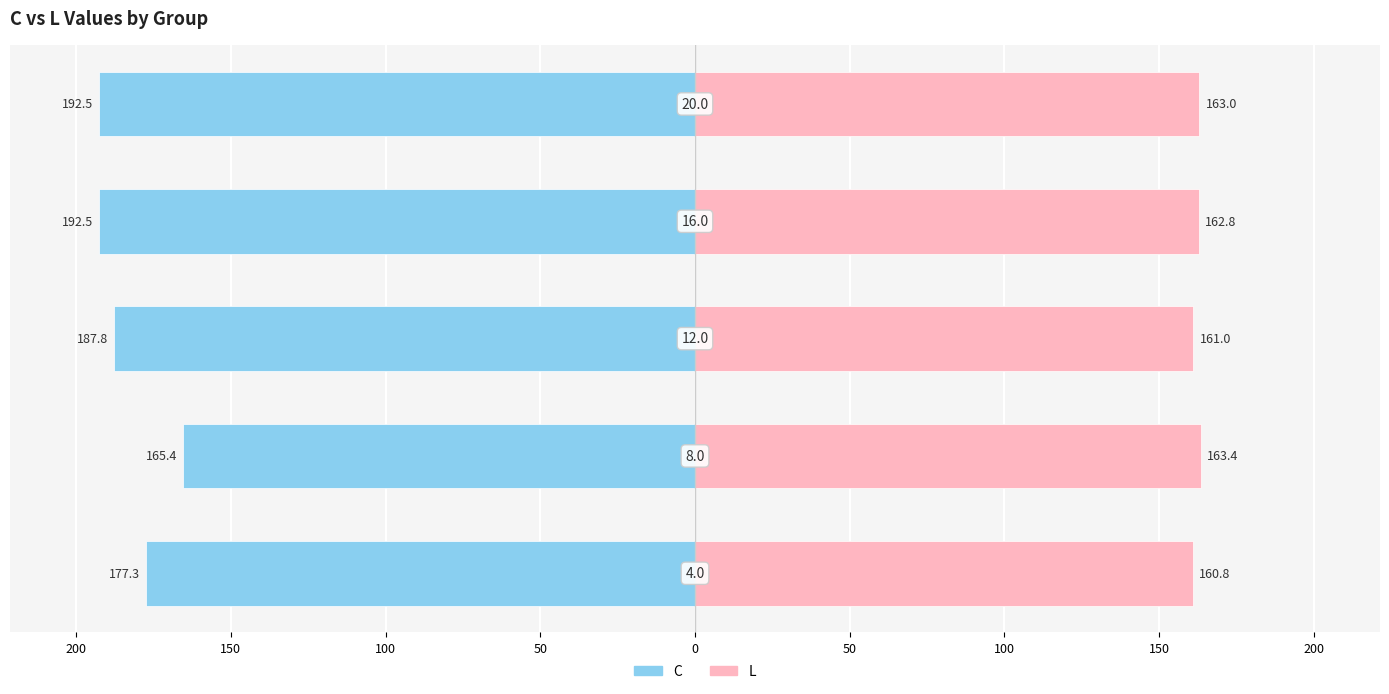

Reading left to right, what are all the values shown in this chart?

C: -177.3	-165.4	-187.8	-192.5	-192.5
L: 160.8	163.4	161.0	162.8	163.0